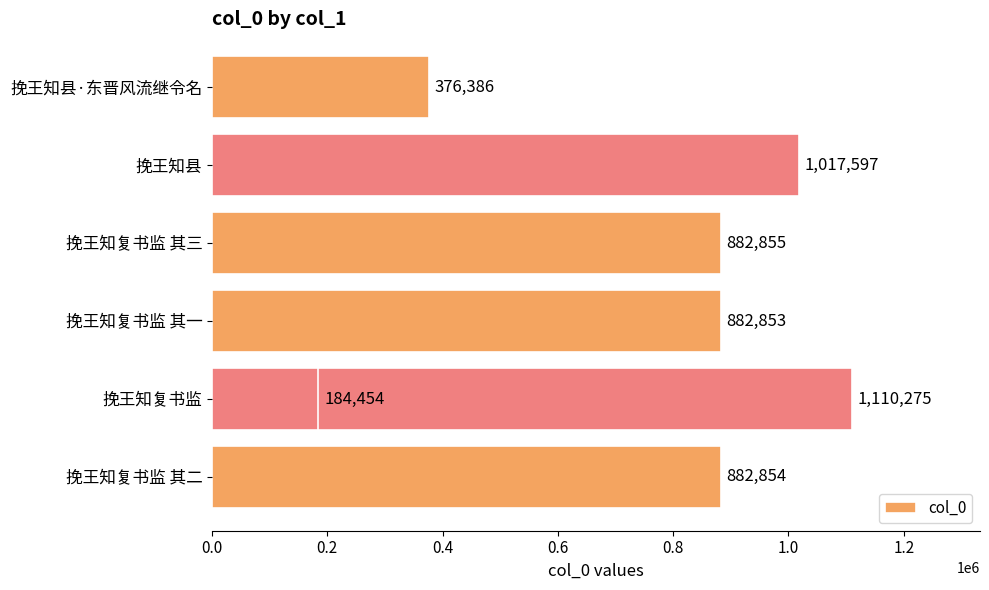

What is the change in value from 0.2 to 1.0?

-92678